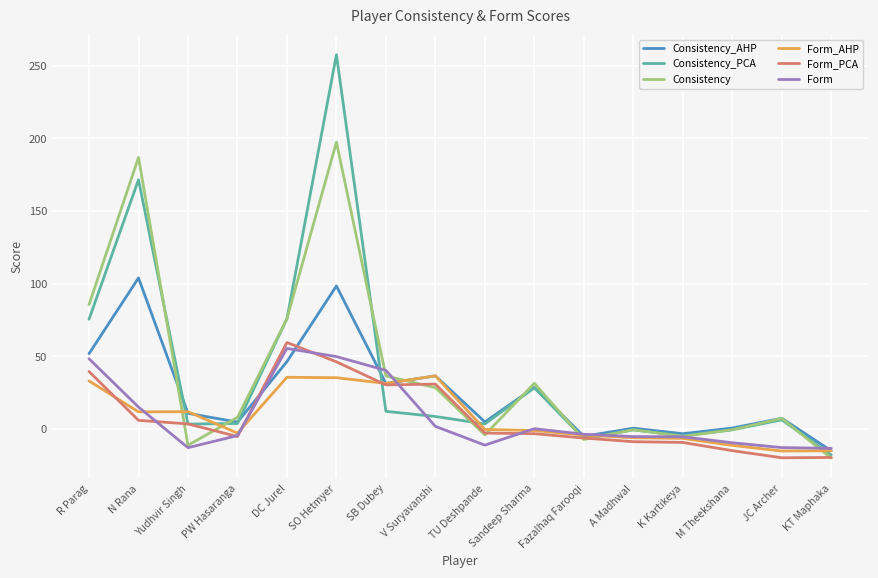

What position from the left is SB Dubey?

7